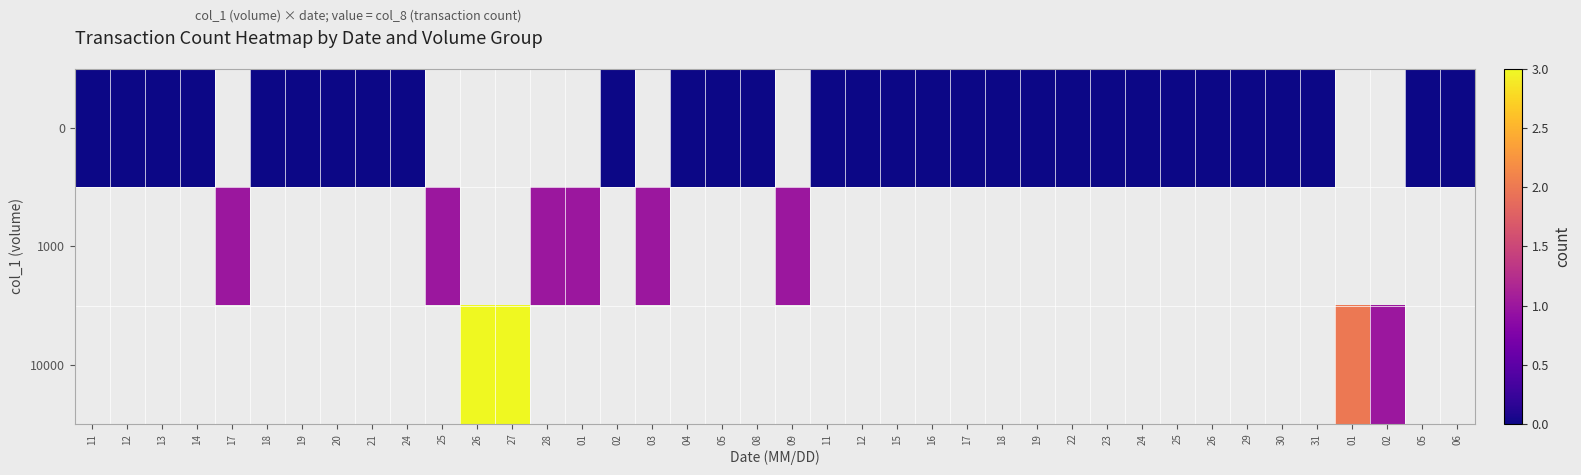

Rank the series at 29 from lowest to highest value.

0, 1000, 10000